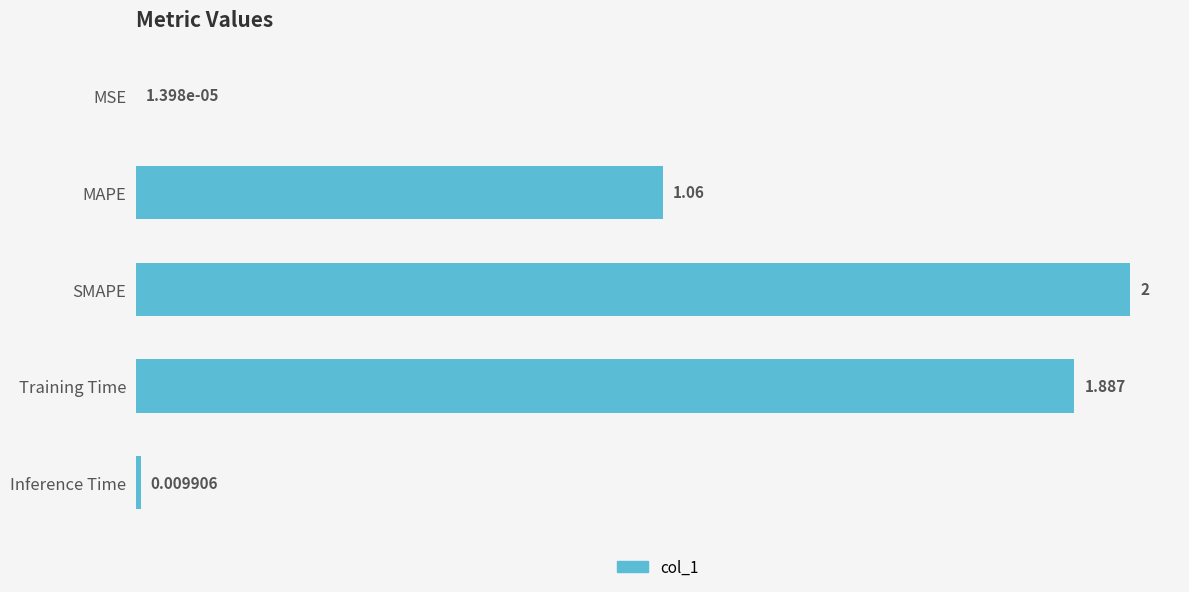

Between SMAPE and Inference Time, which is larger?

SMAPE